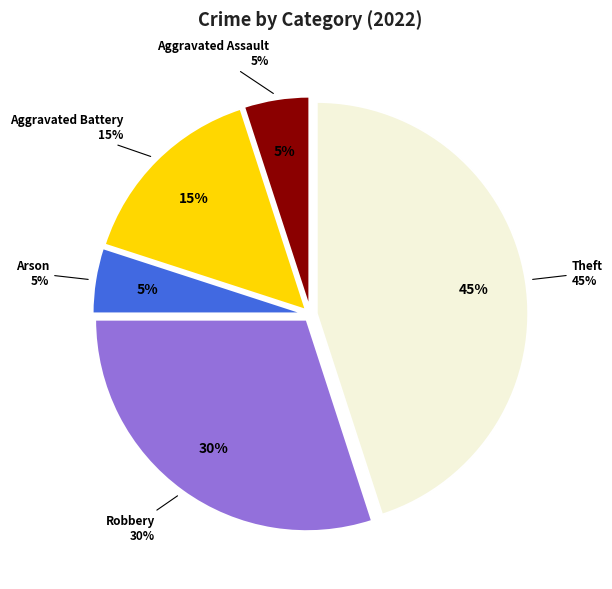

The Aggravated Assault slice represents 5% of the pie. True or false?

True